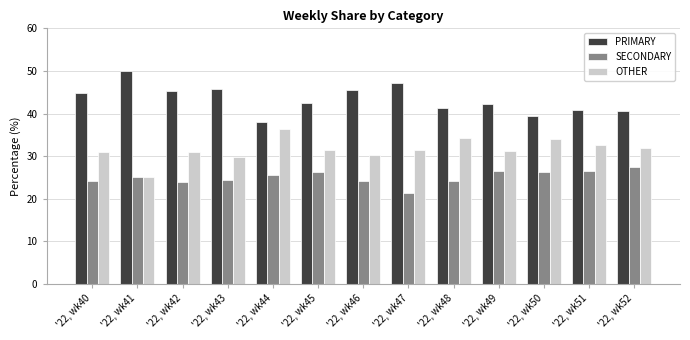

What are all the series names shown in the legend?

PRIMARY, SECONDARY, OTHER